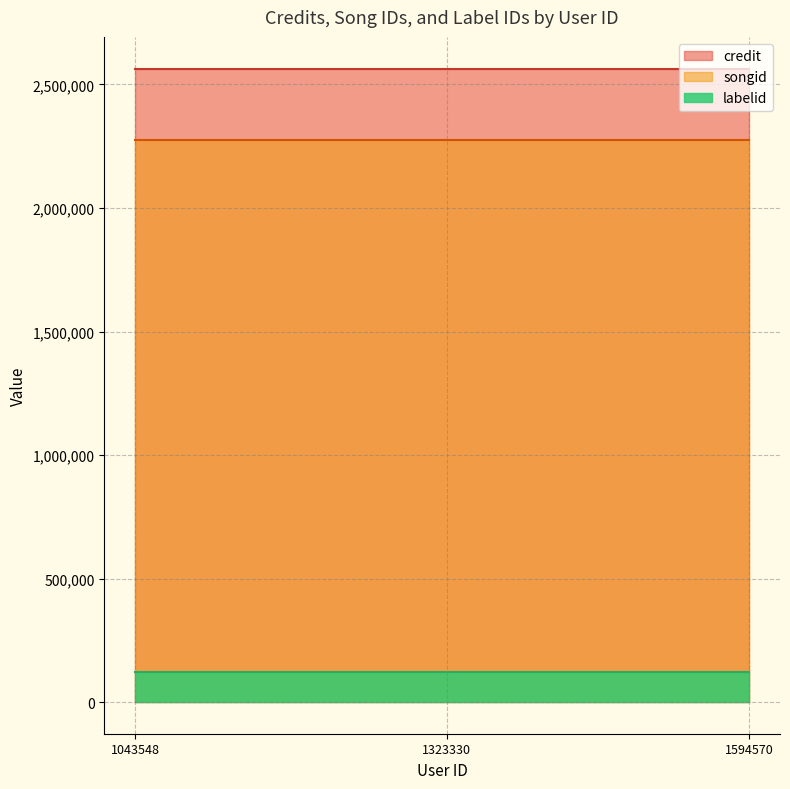

What is the minimum value shown in the chart?

121180